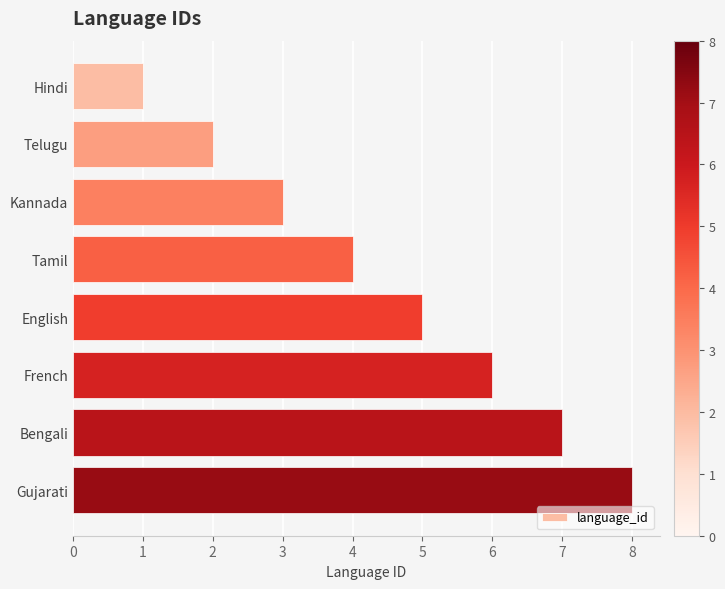

What is the sum of all values?

36